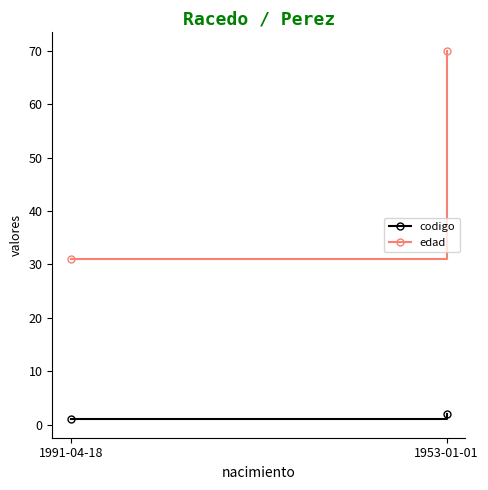

How many categories are shown in the chart?

2